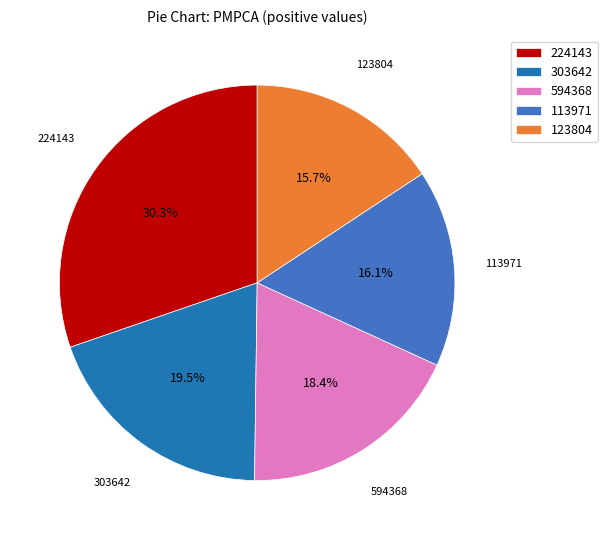

Which slice is the largest?

224143